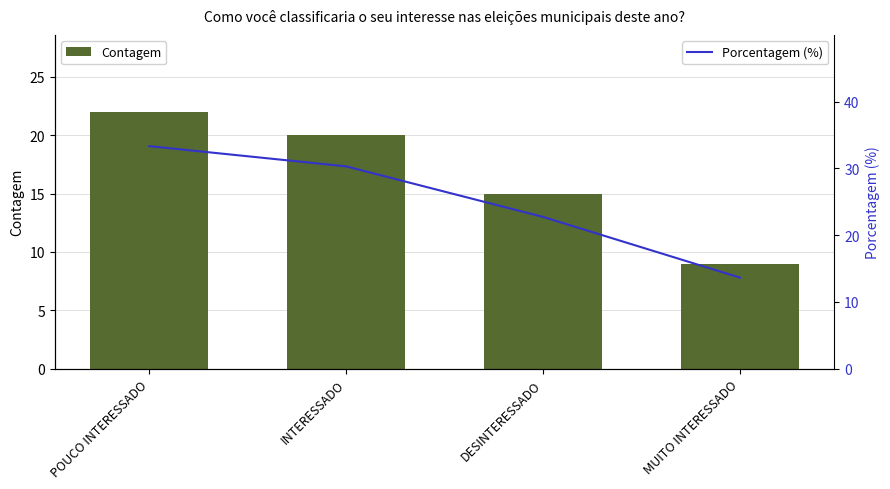

What is the sum of all Porcentagem (%) values?

100.0